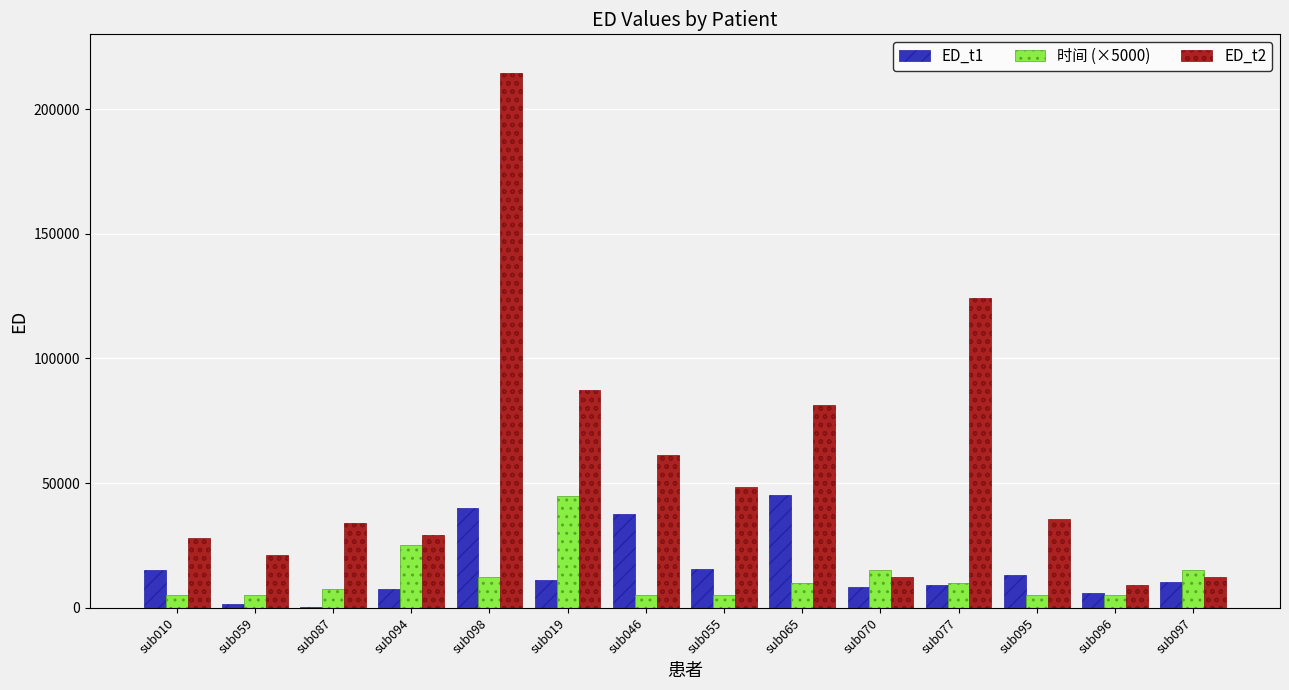

At which label does ED_t1 reach its peak?

sub065